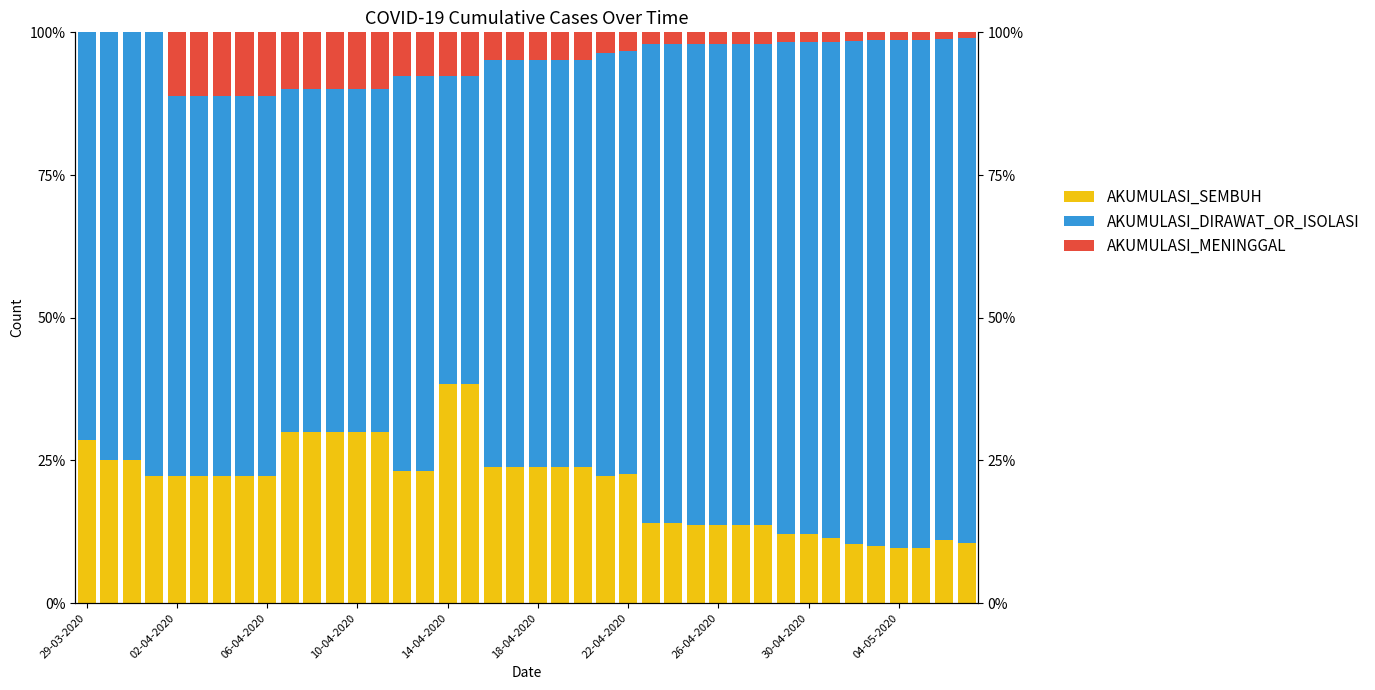

Which has a higher value, 17 or 29?

17